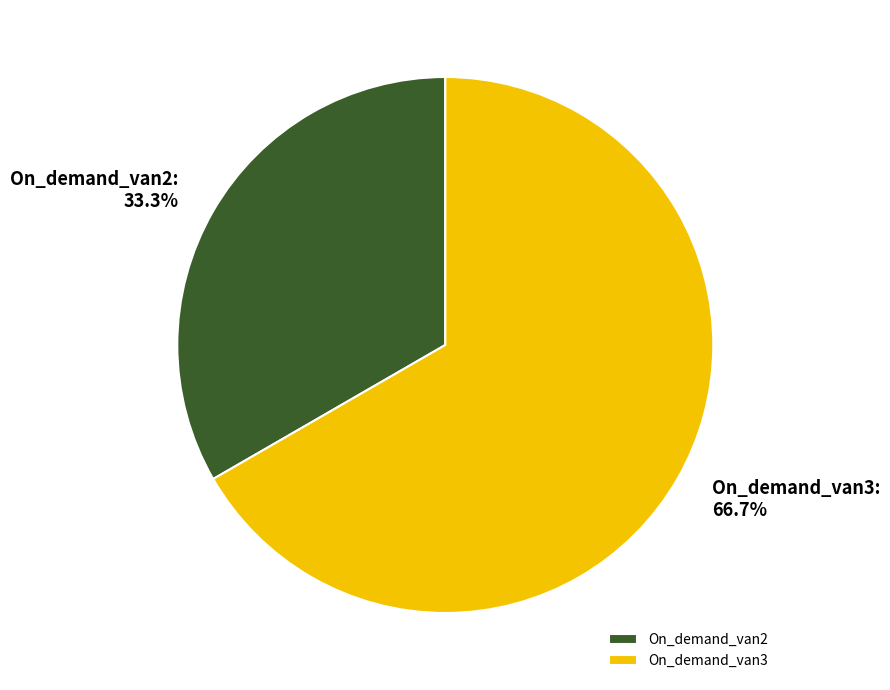

Does any single category account for the majority?

Yes